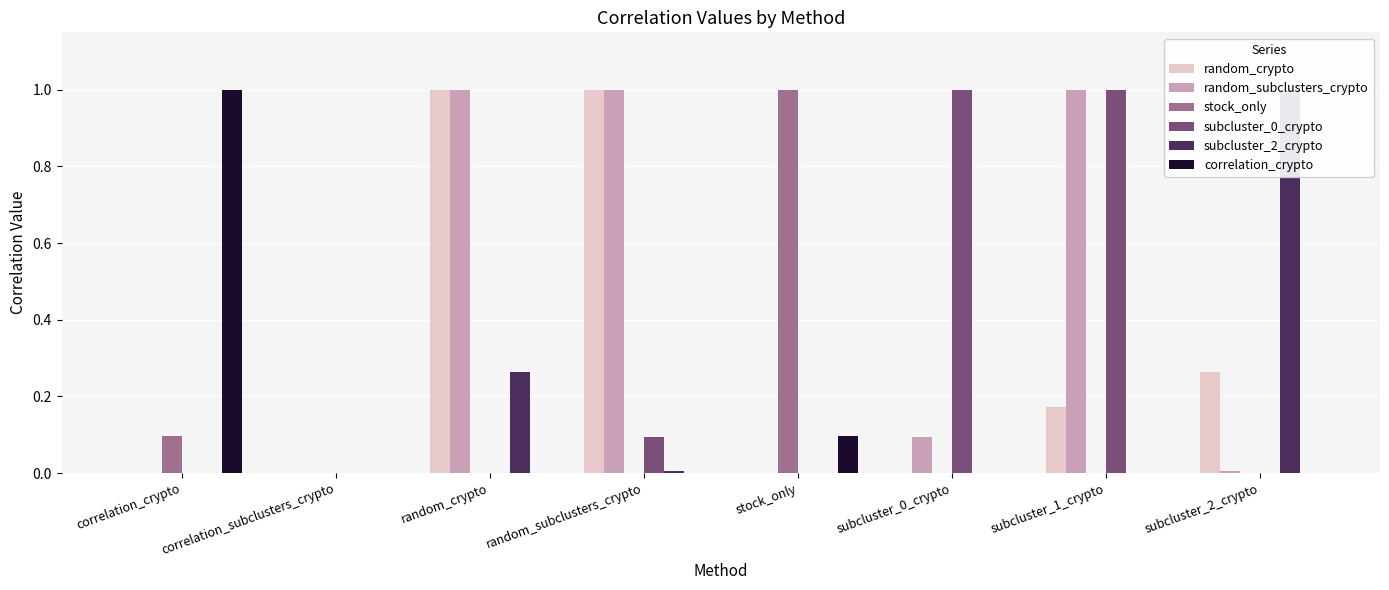

True or false: random_crypto has a value of 0.1 at subcluster_1_crypto.

False